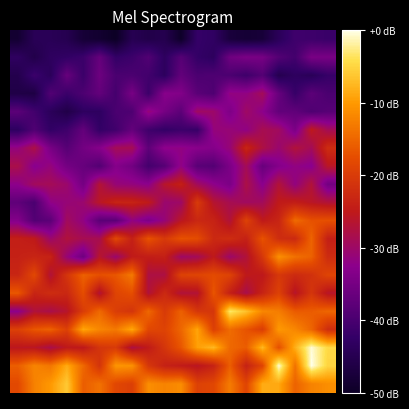

Count the number of data series in this chart.

20